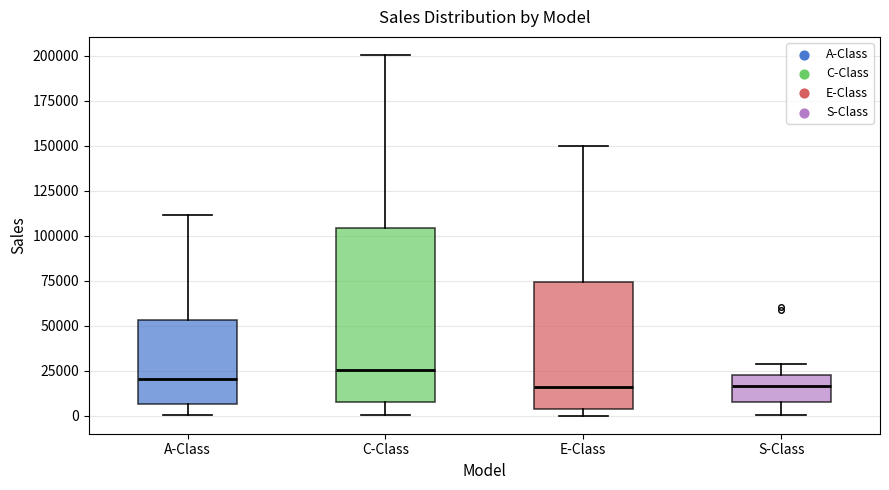

Where does the lower whisker of the box for A-Class end on the y-axis? The values are not printed on the chart, so give them approximately, as read against the axis.

0